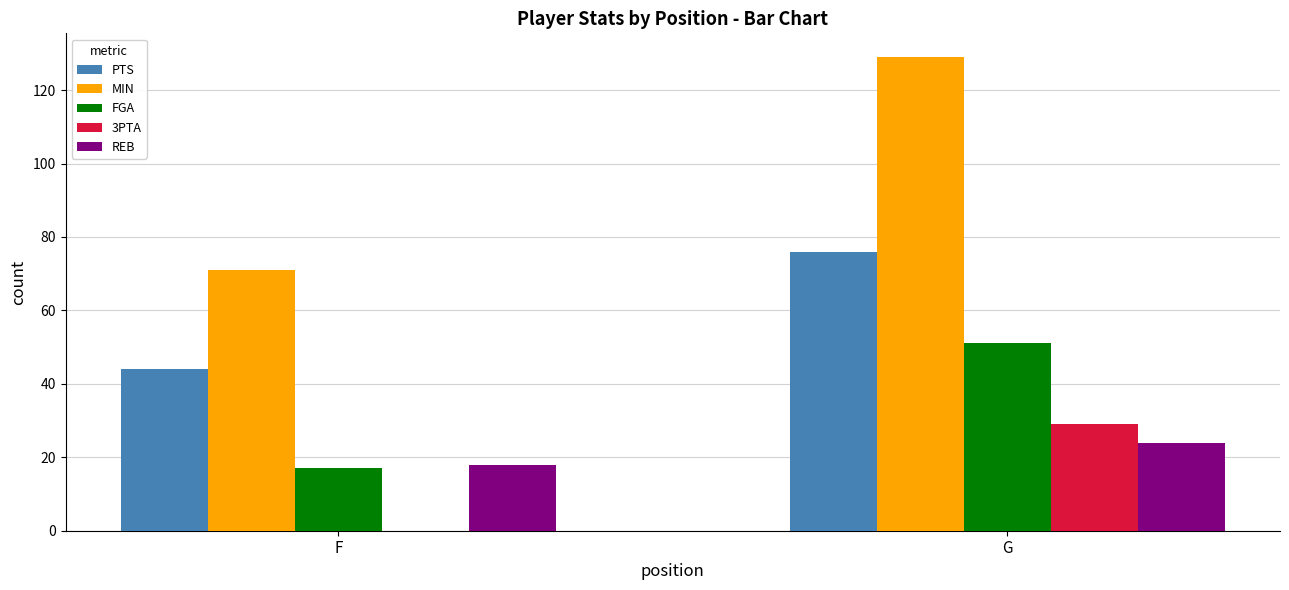

What is the difference between the PTS values at F and G?

32